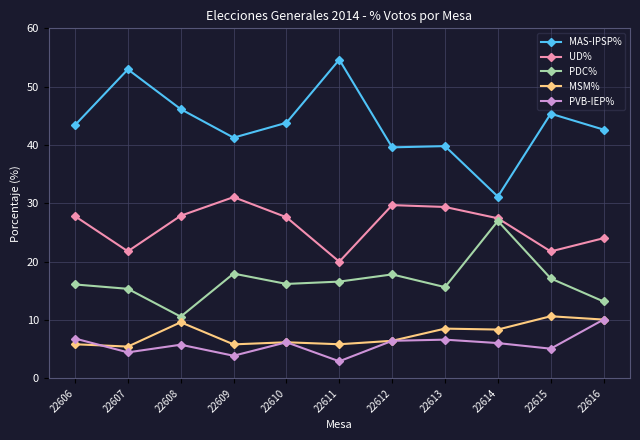

What is the total value across all series at 22611?

100.0